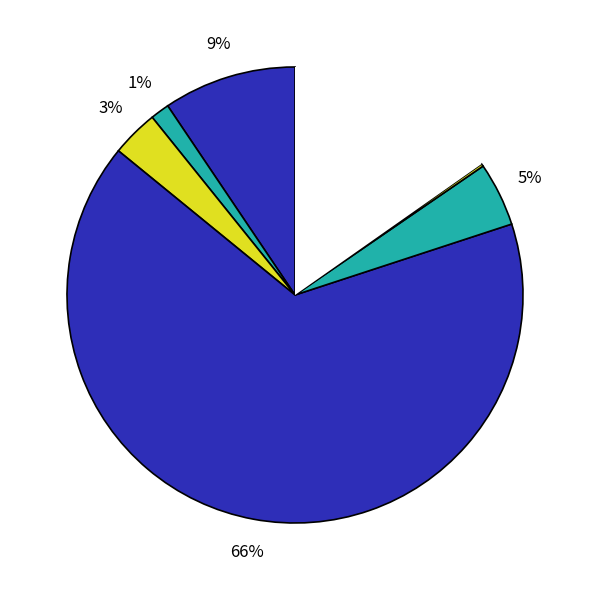

Which category has the smallest portion of the pie?

فروش تجهيزات الکترونيکي و مخابراتي